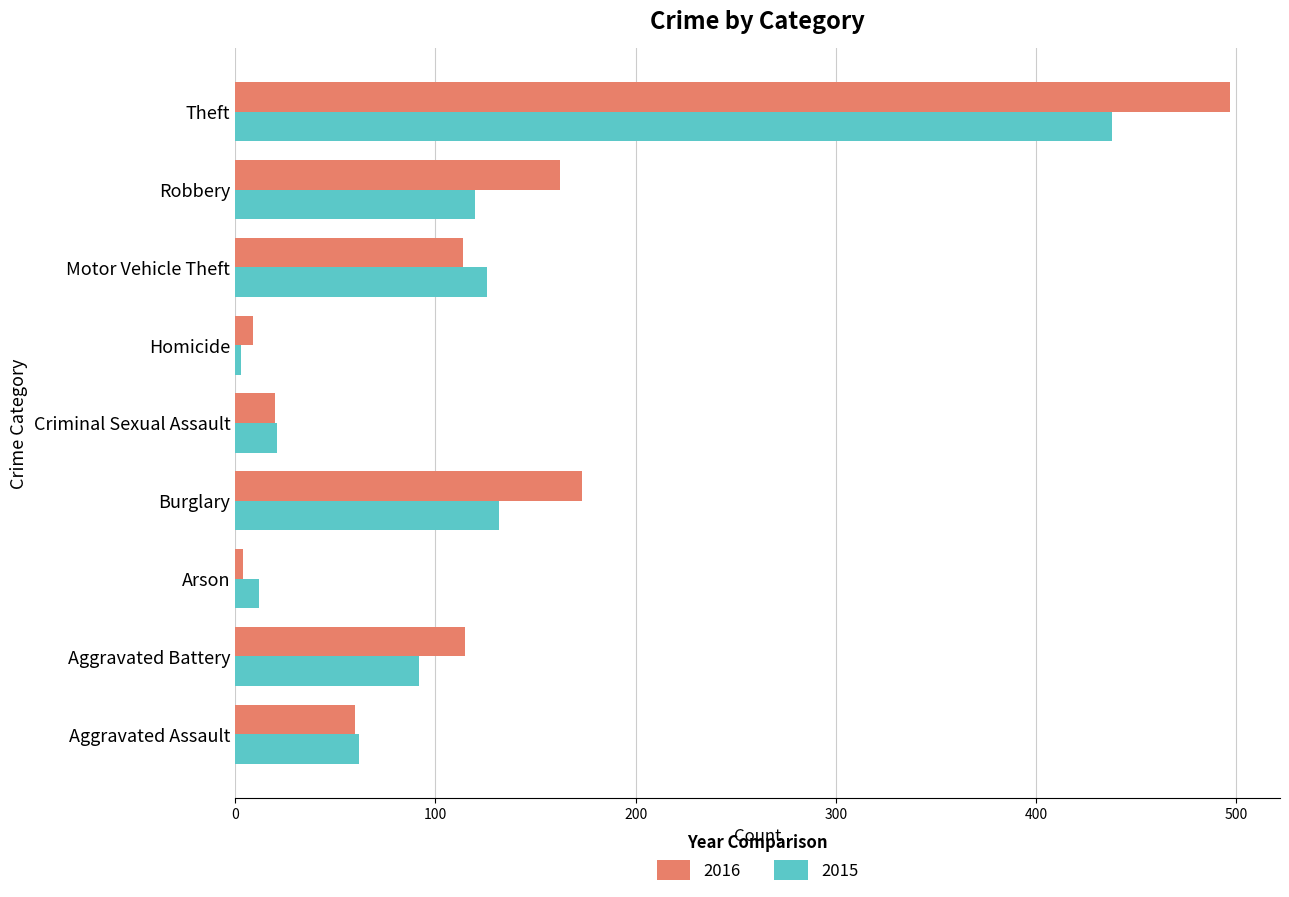

Where is 2016 nearest to the value 250?

Burglary